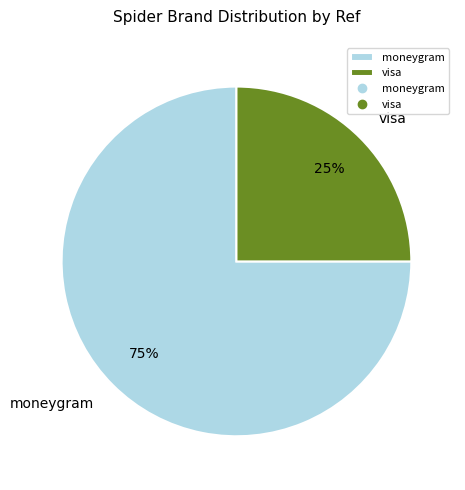

What percentage is the moneygram slice, to the nearest percent?

75%